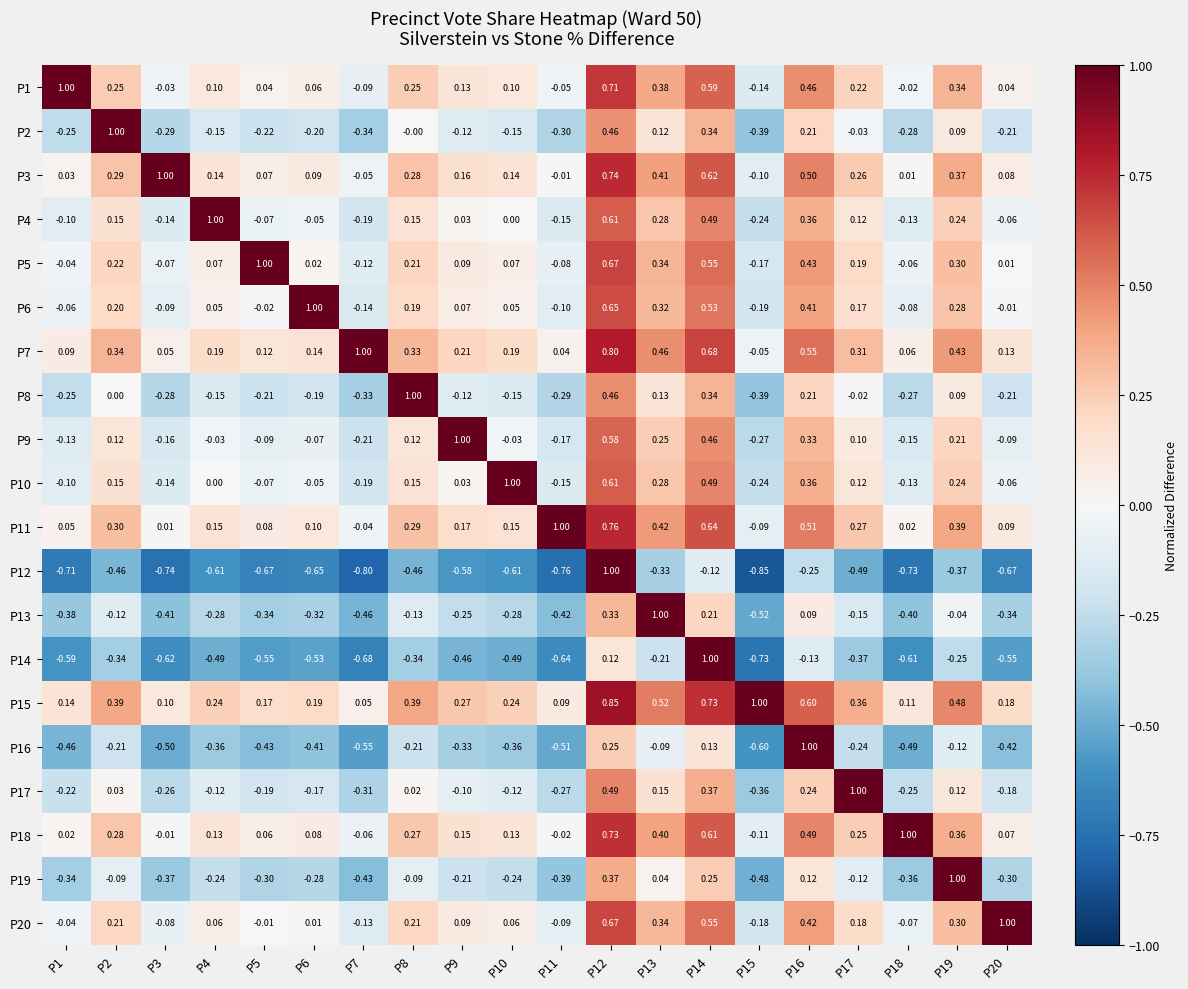

How many values in P1 are below zero?

5